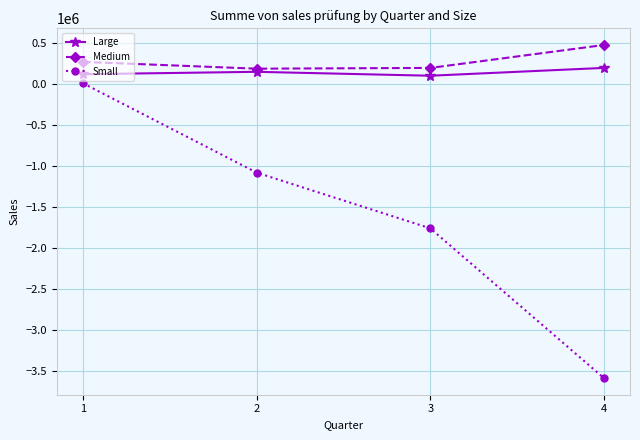

Rank the series by their maximum value, from highest to lowest.

Medium, Large, Small